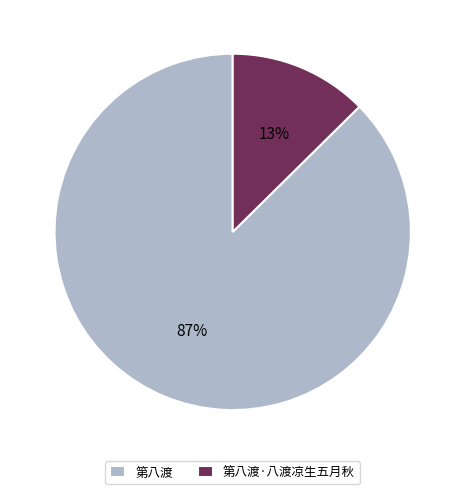

To the nearest percent, what portion does 第八渡·八渡凉生五月秋 represent?

13%